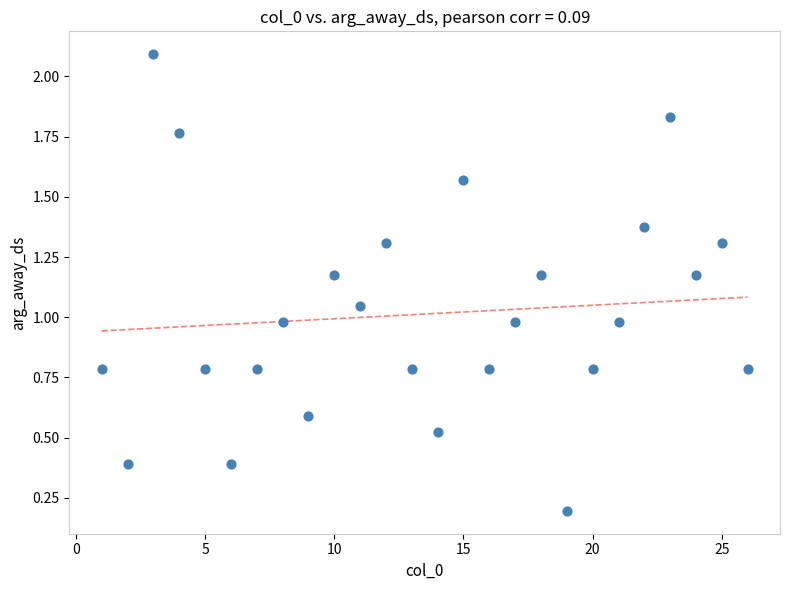

What is the range of X values (max minus min)?

25.0